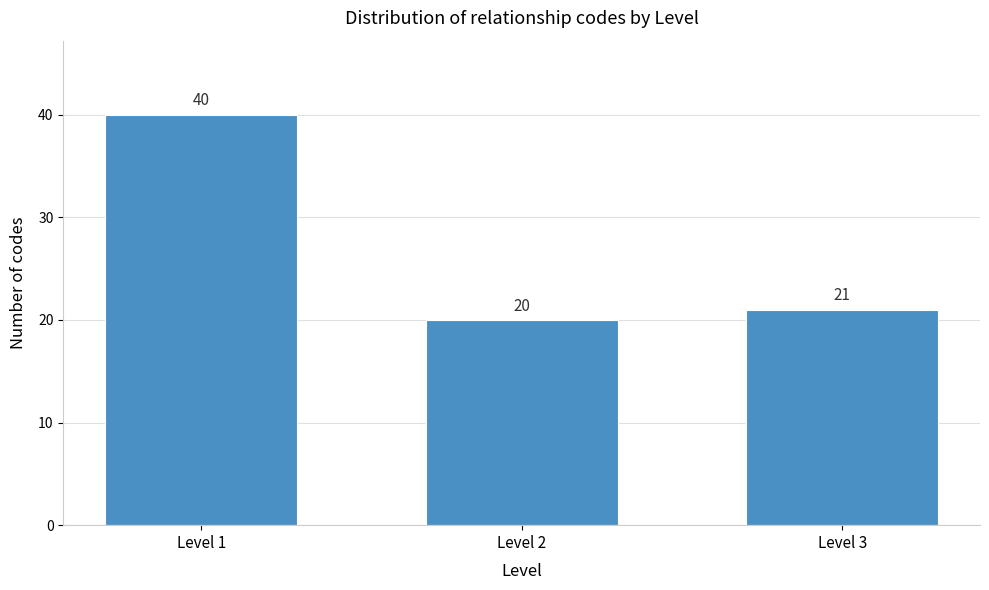

Reading left to right, transcribe all the data shown in this chart.

40	20	21